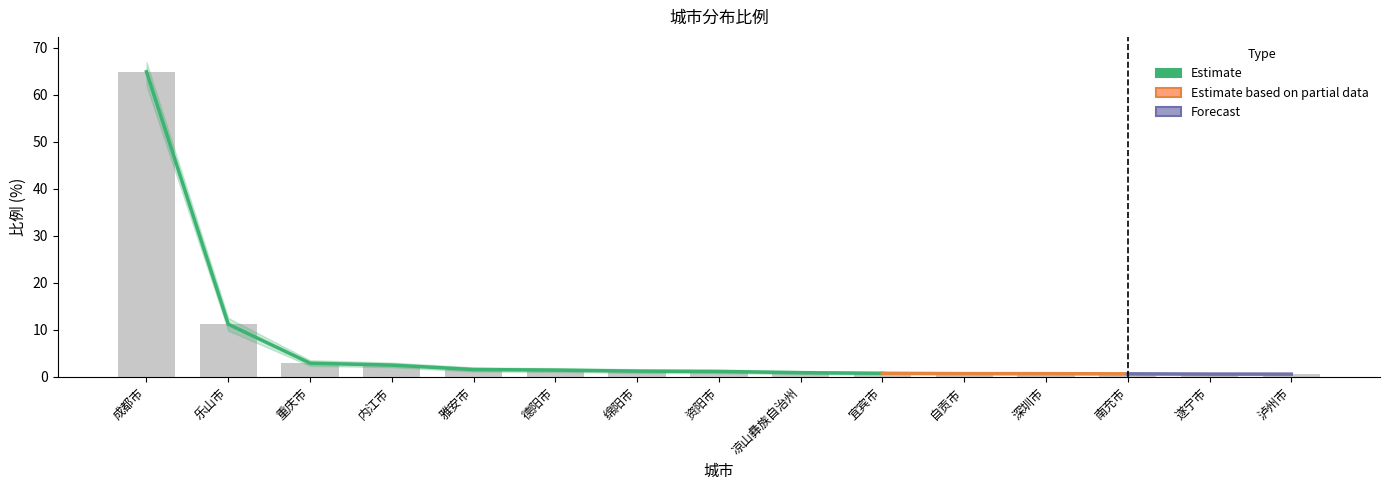

Is the value of estimate_upper at 乐山市 greater than the value of estimate_lower at 深圳市?

Yes